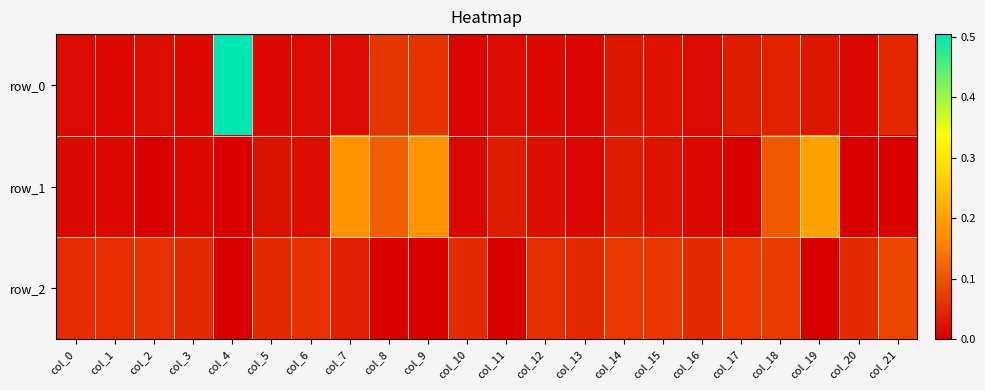

Rank the series at col_20 from lowest to highest value.

row_1, row_0, row_2